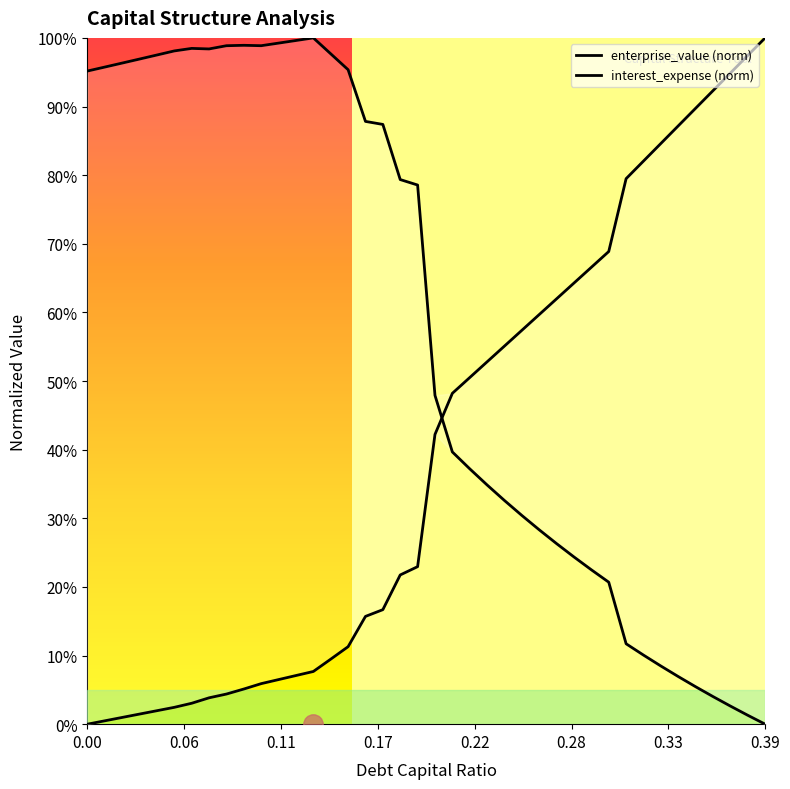

In enterprise_value, how many points are higher than both neighbors (excluding endpoints)?

3